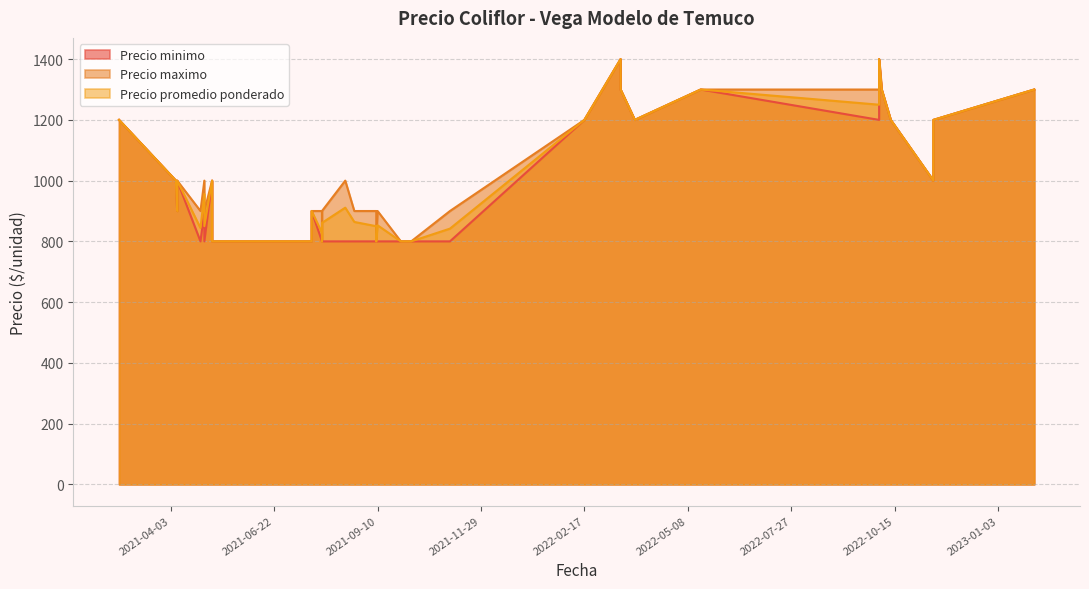

At how many categories does at least one series exceed 826?

32